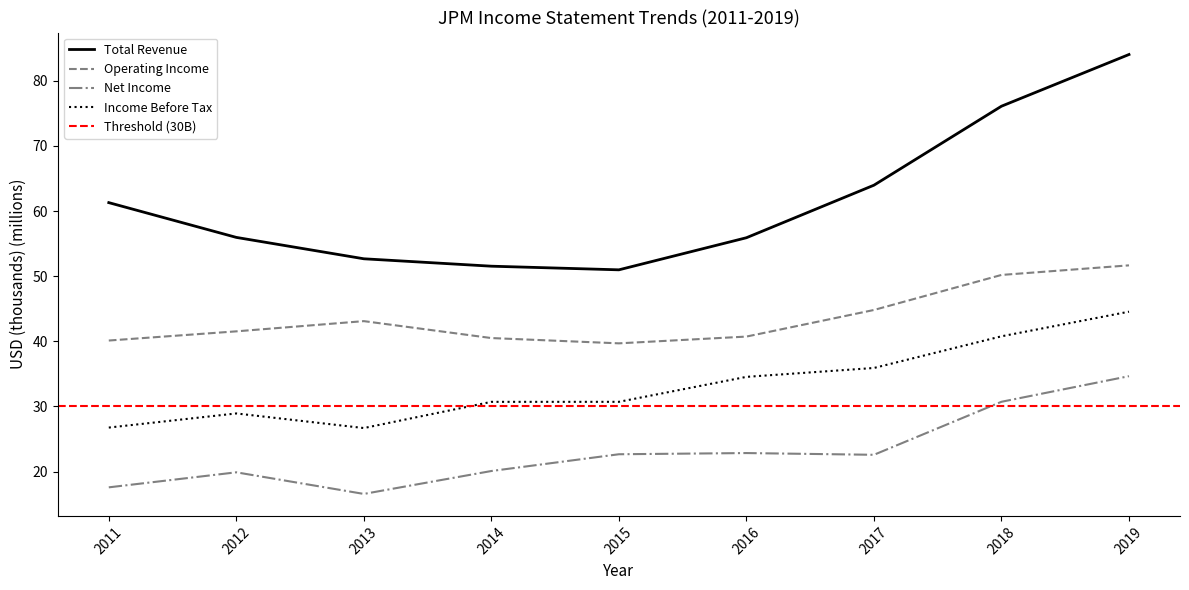

How many series are shown in this chart?

4